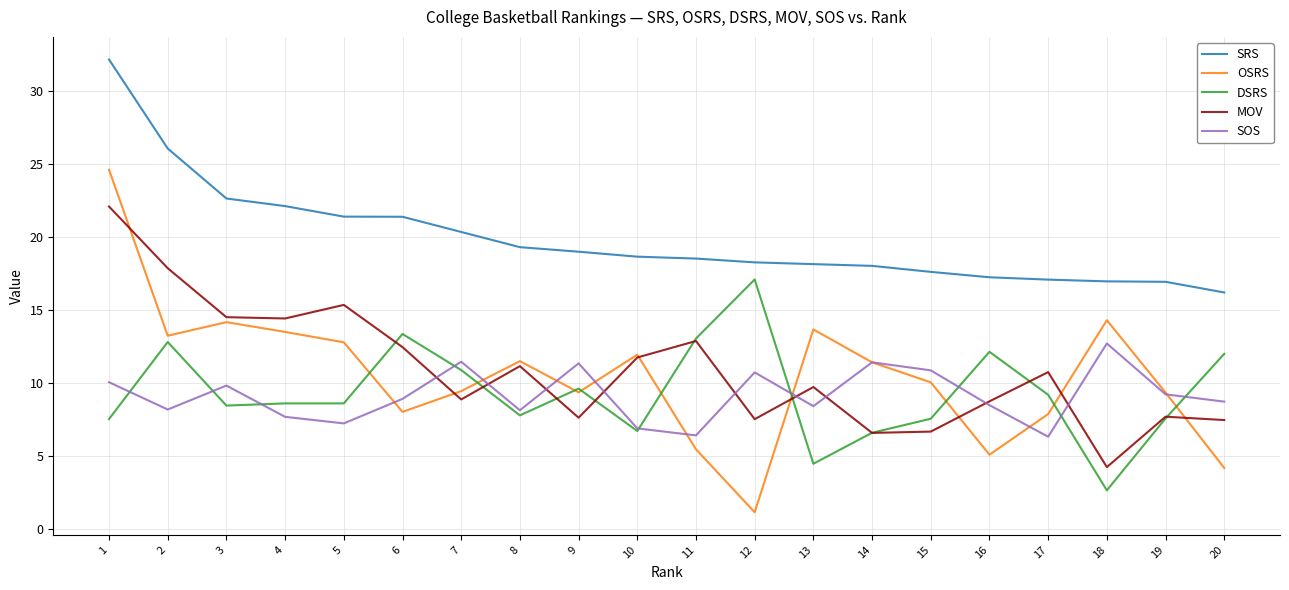

Which series has the largest range (max minus min)?

OSRS